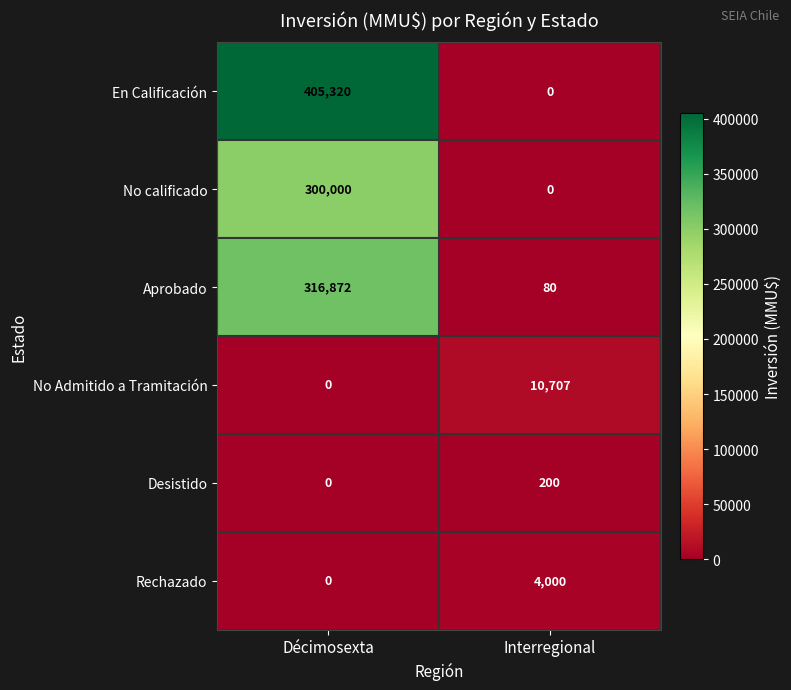

Count the number of data series in this chart.

6